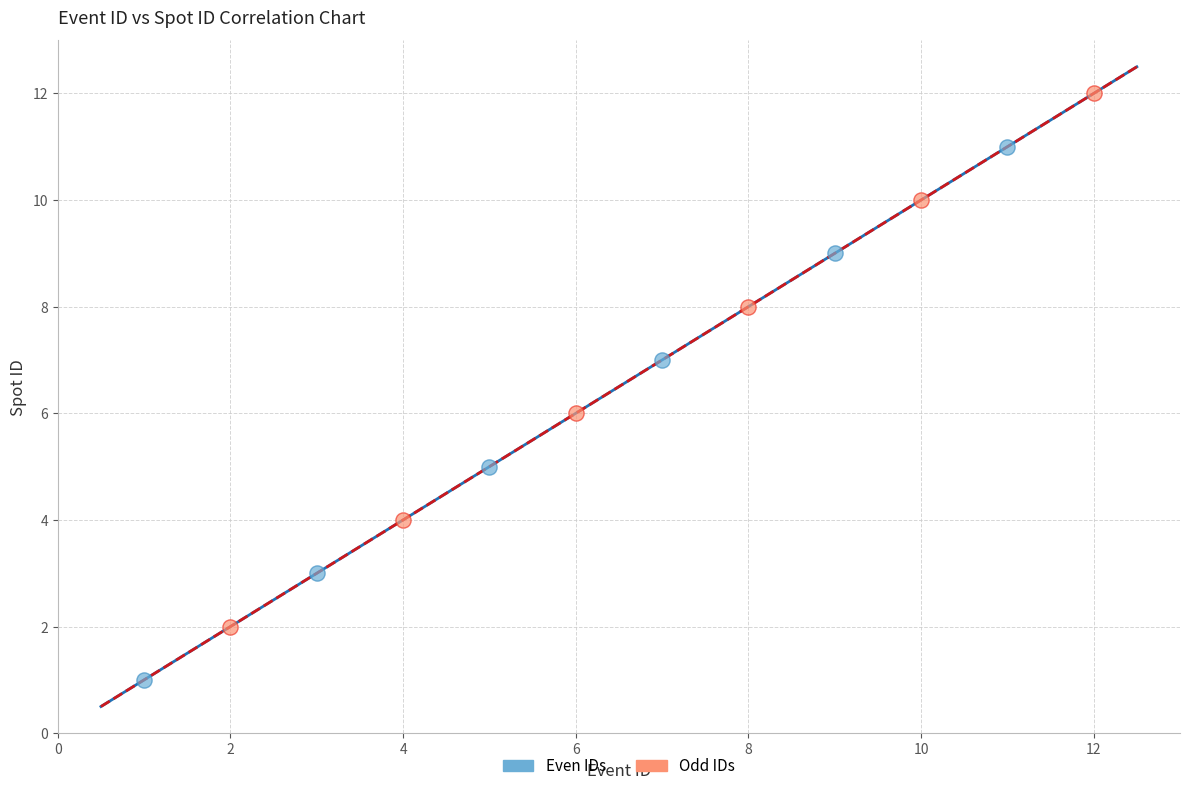

Which series contains the highest Y value?

Odd IDs